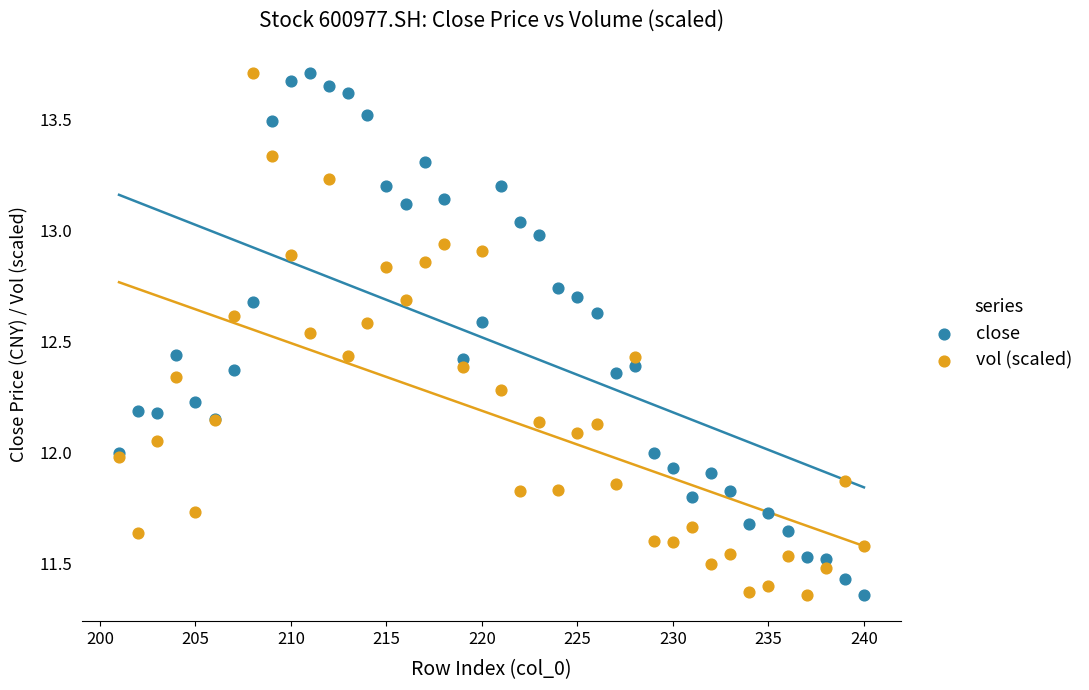

What is the X range (max minus min) for the scatter plot?

39.0